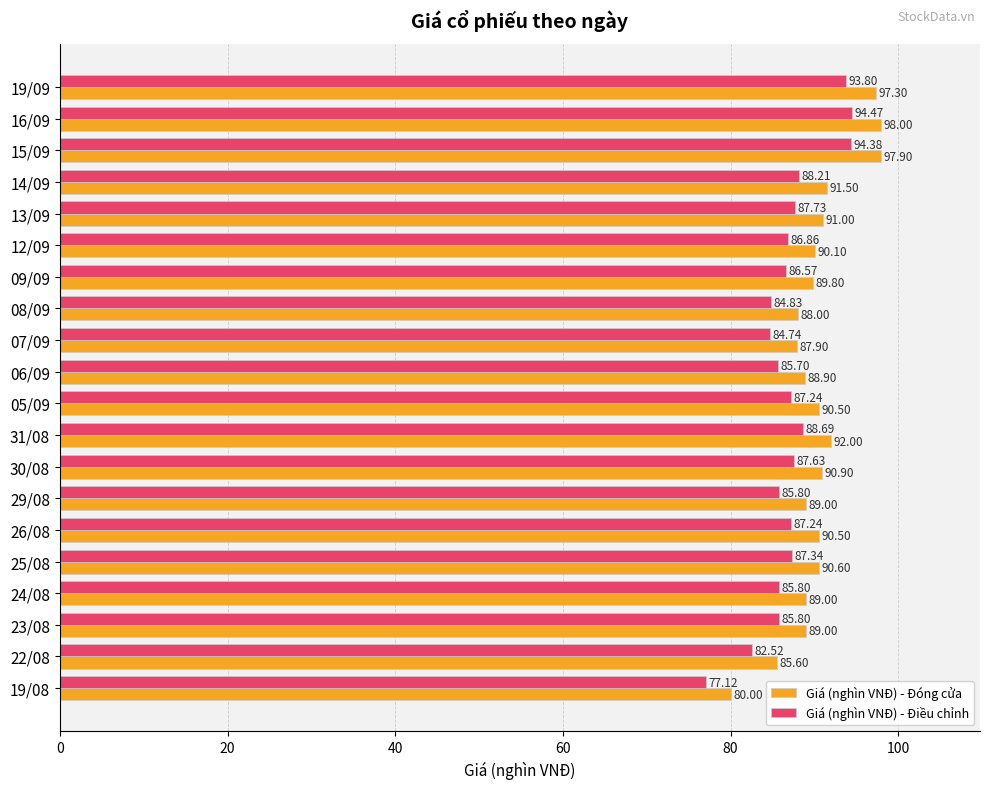

What is the sum of all Giá (nghìn VNĐ) - Đóng cửa values?

1807.5